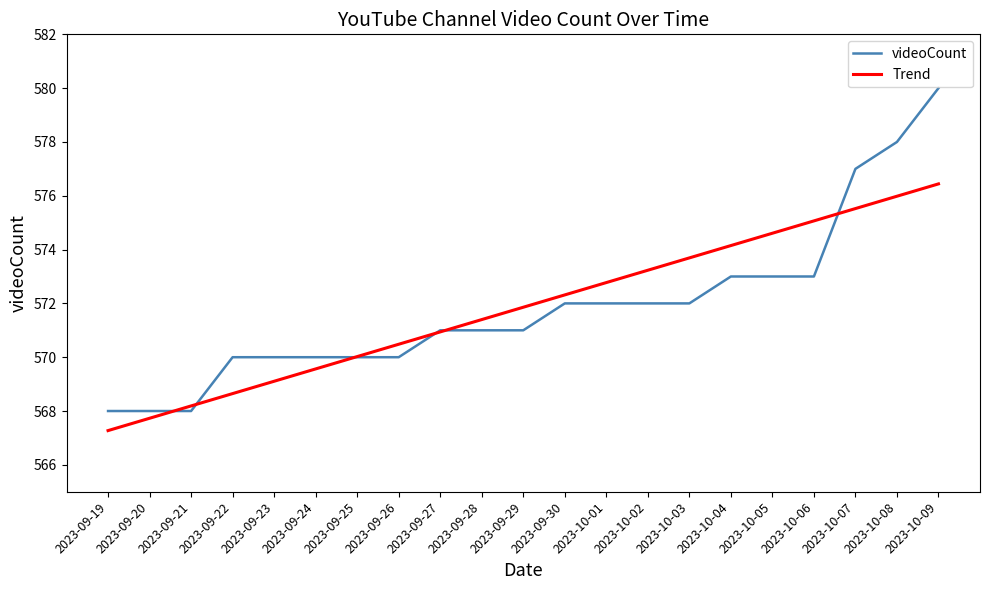

Where do videoCount and Trend first cross each other?

2023-09-20 and 2023-09-21